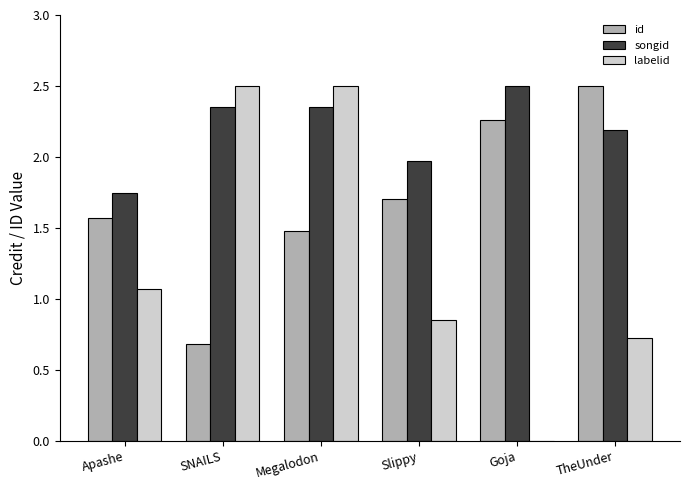

The value of id at Slippy is 1.7. True or false?

True